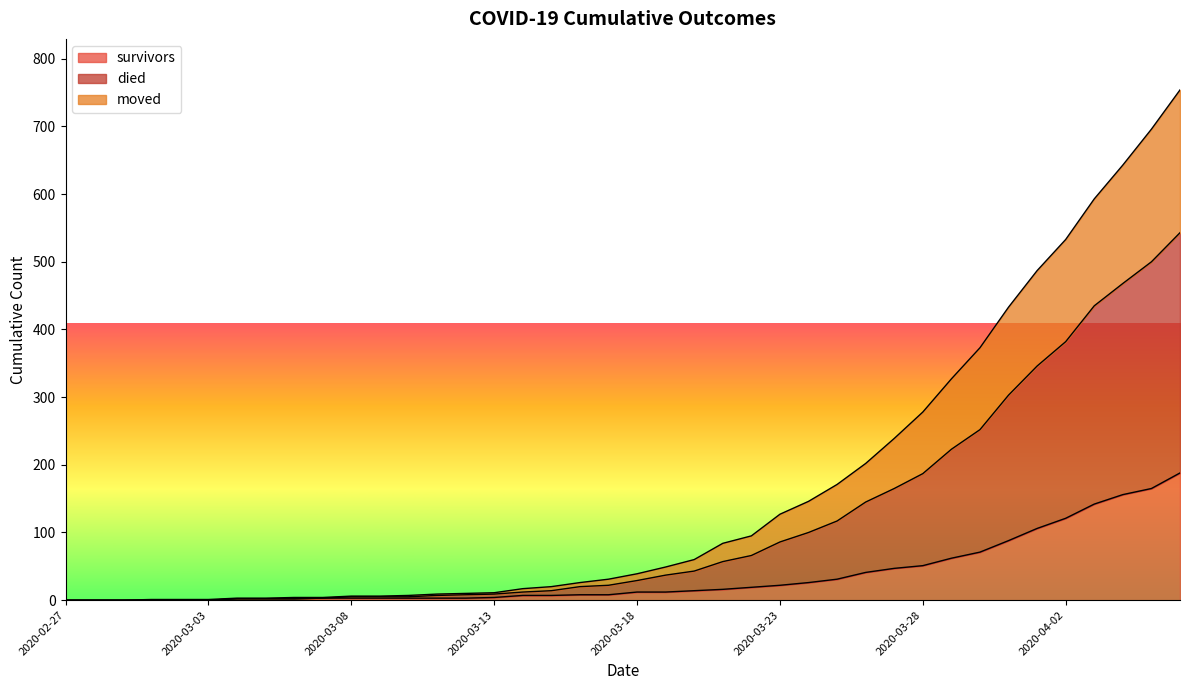

How many positive values does the died series have?

37